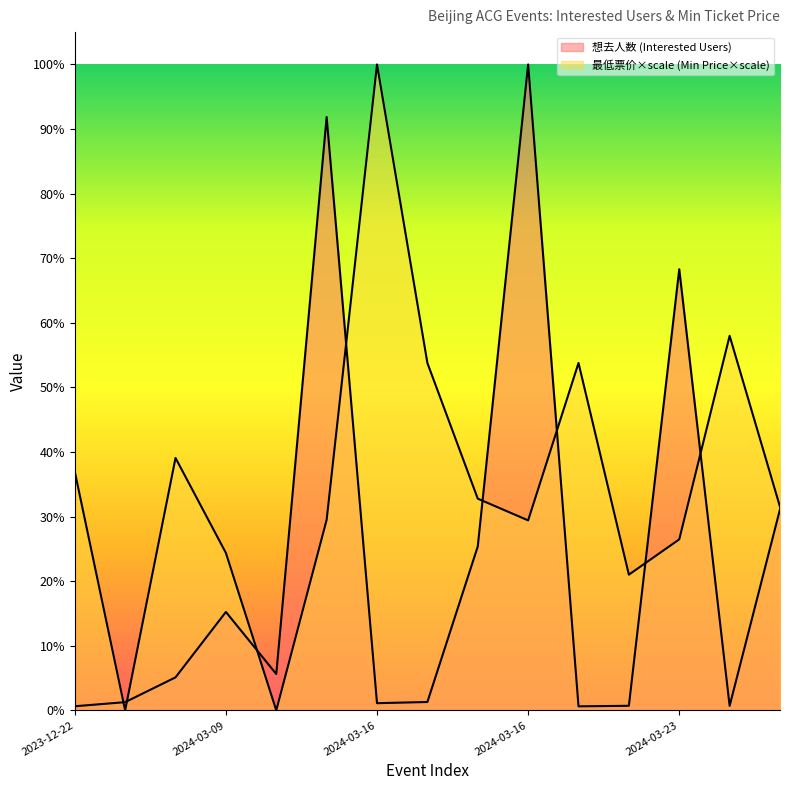

Count the number of data series in this chart.

2